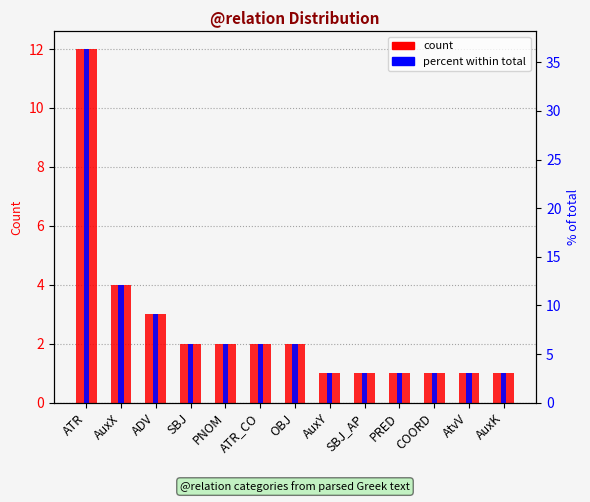

Is the value of percent within total at ATR_CO greater than the value of count at AuxX?

Yes